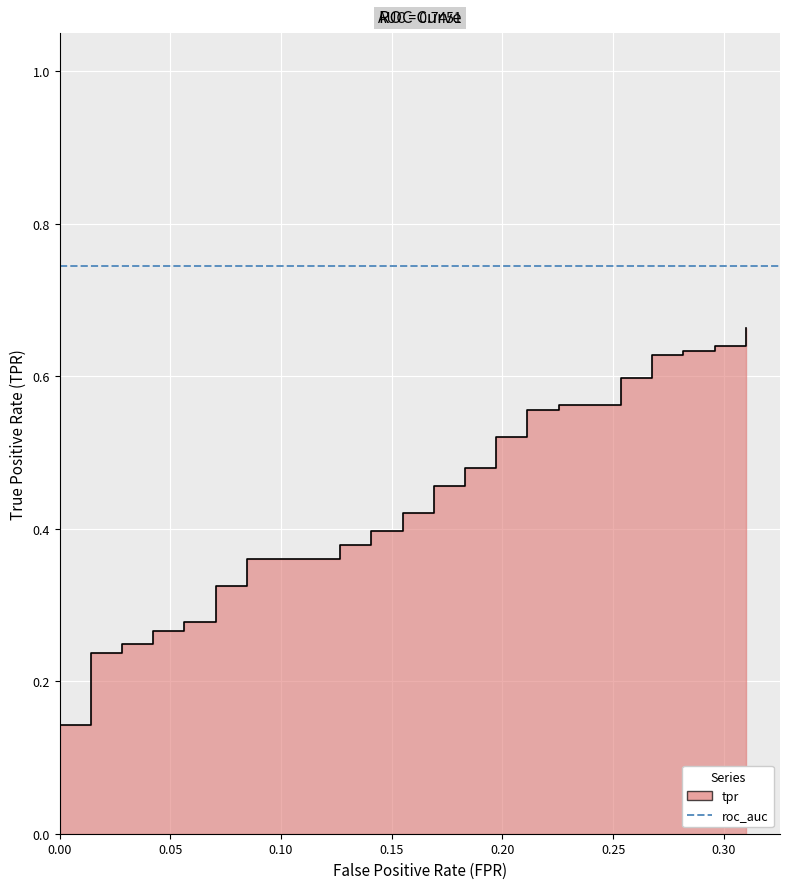

What is the difference between the second highest and minimum values in the fpr series?

0.3